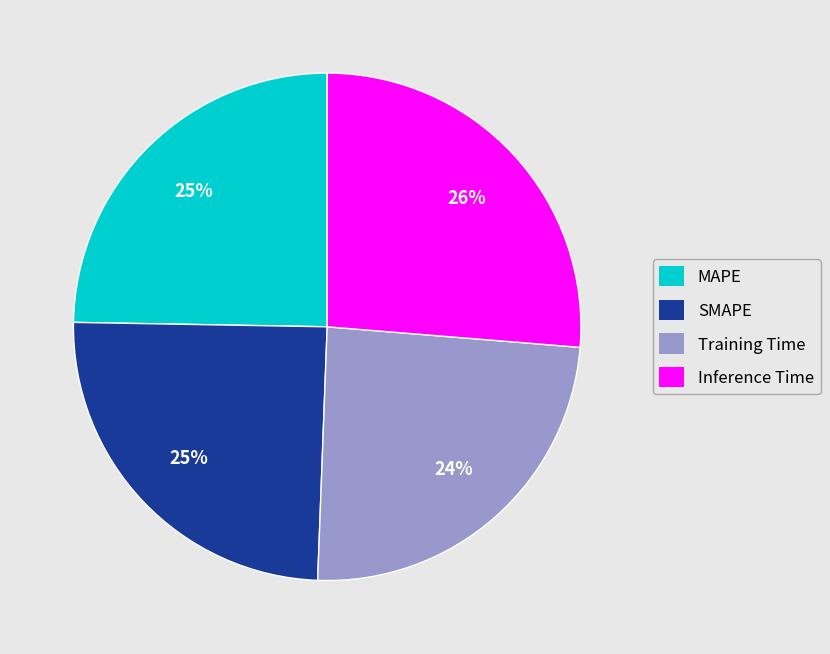

Does MAPE account for over 50% of the chart?

No